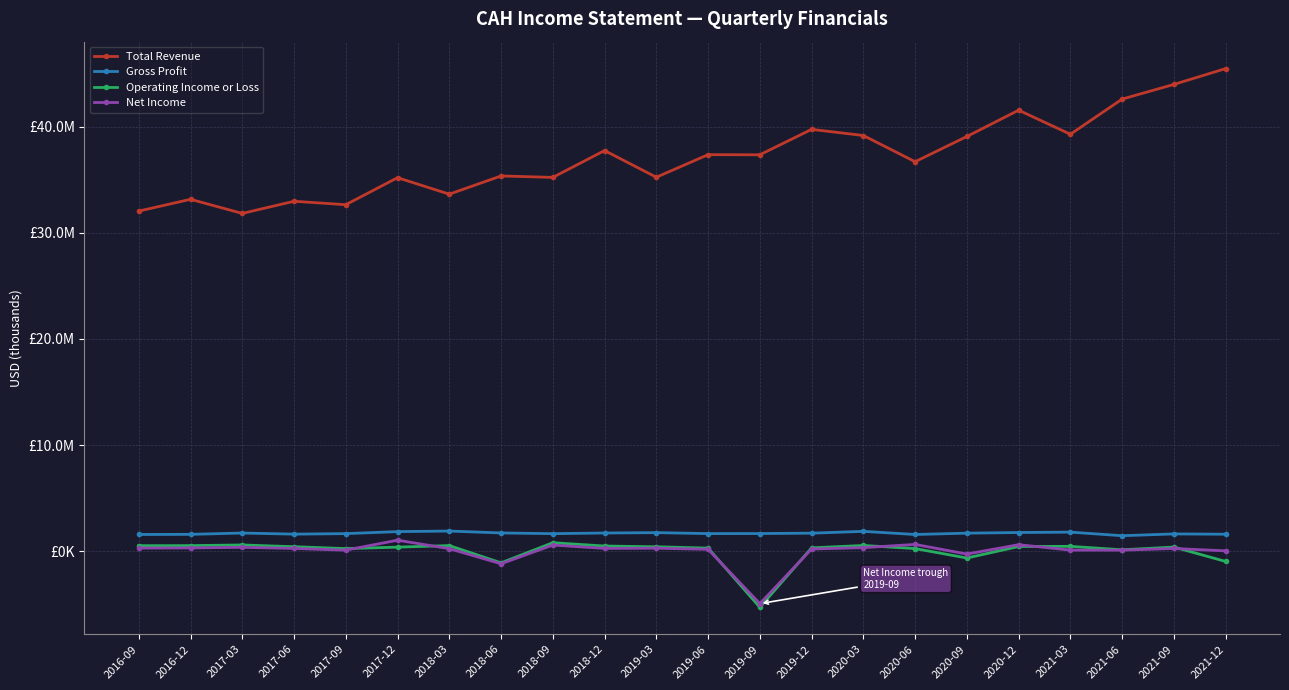

What are all the series names shown in the legend?

Total Revenue, Gross Profit, Operating Income or Loss, Net Income